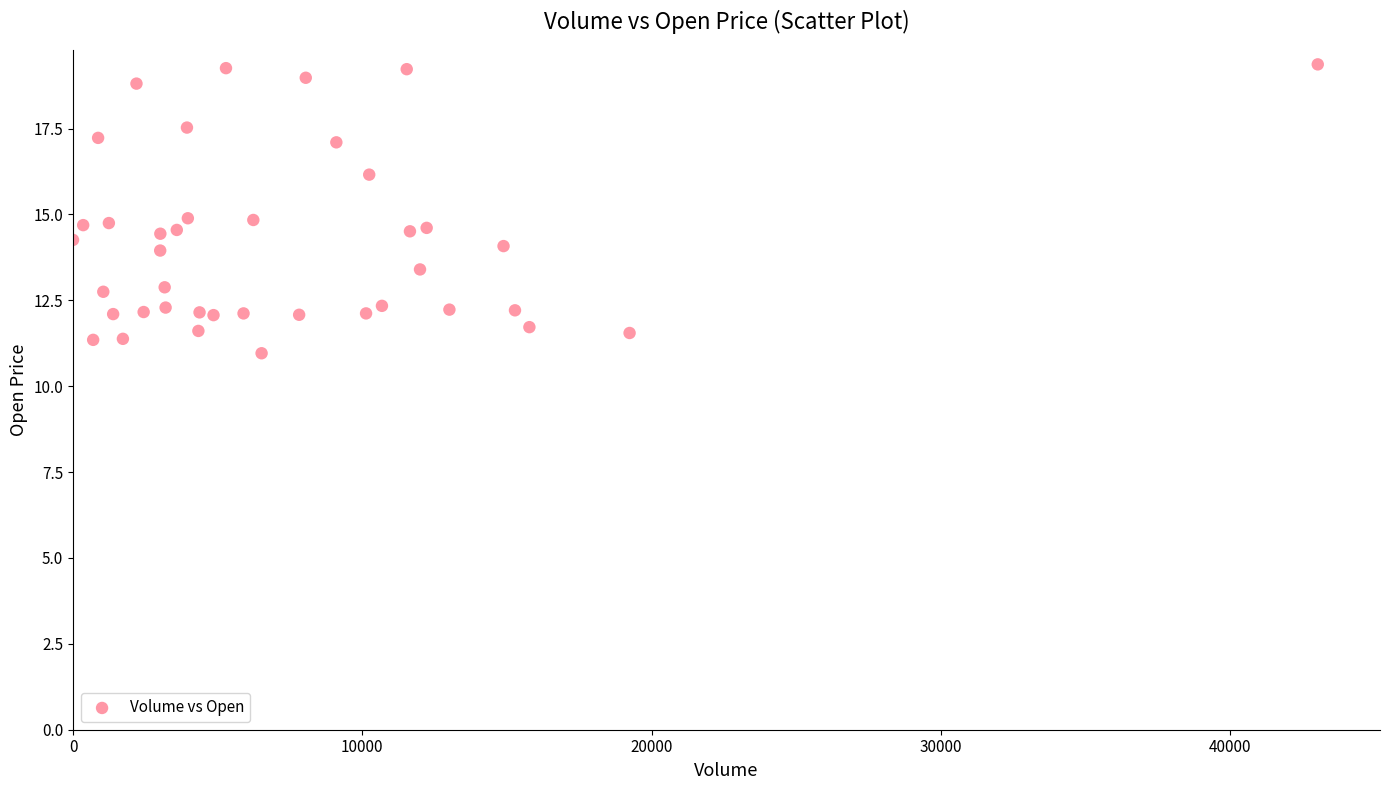

What is the range of X values (max minus min)?

43026.0